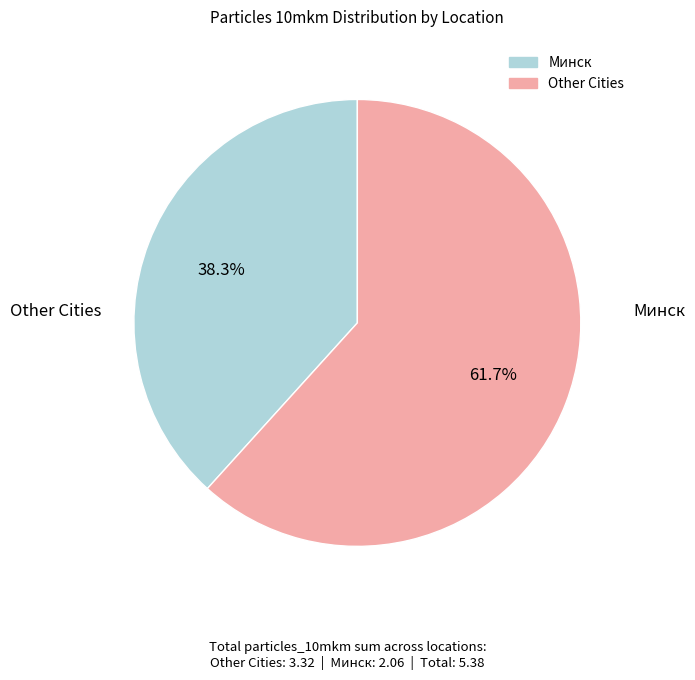

Is there any slice that represents more than half of the pie?

Yes